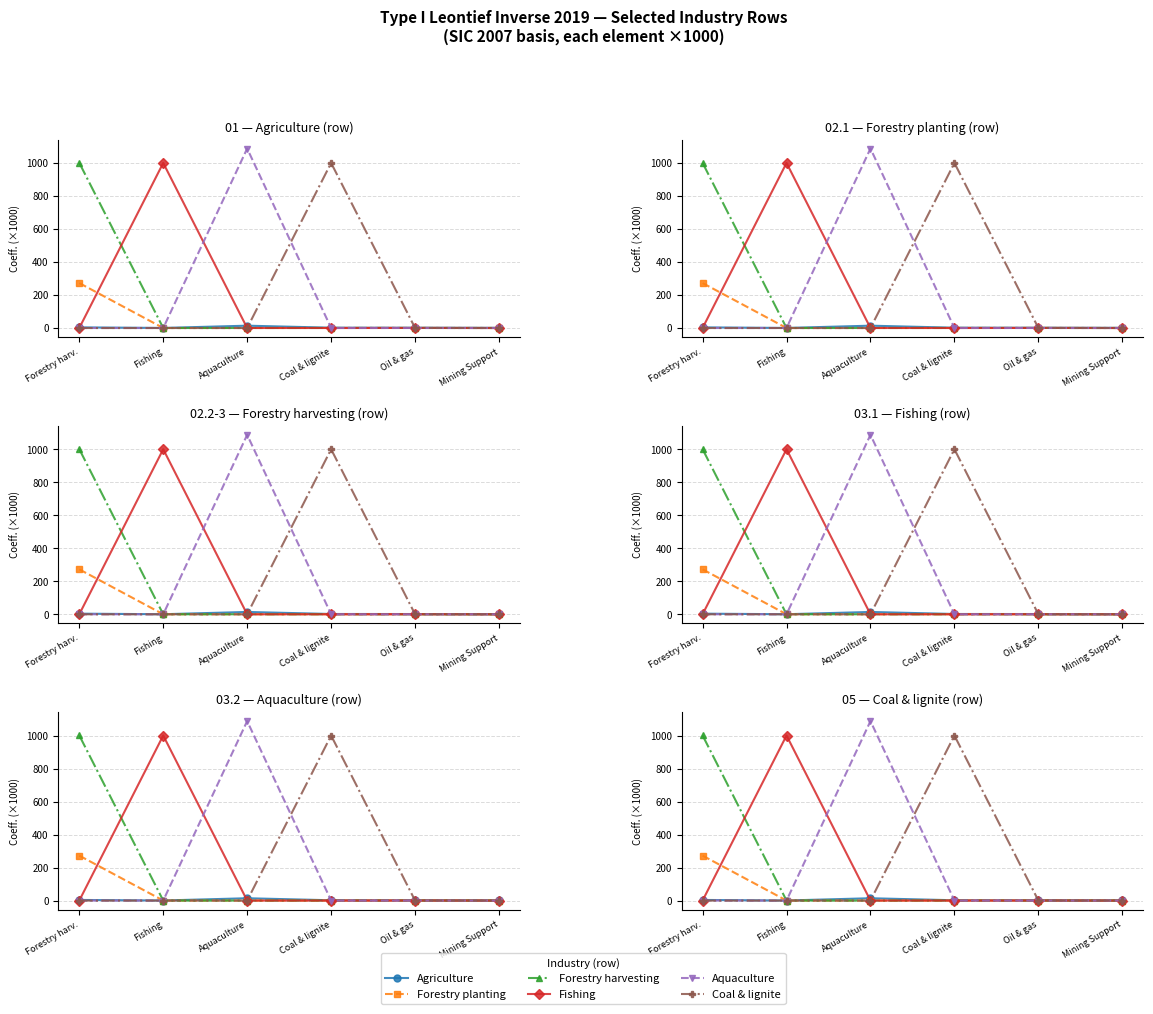

What is the average value of the Coal & lignite series?

166.8